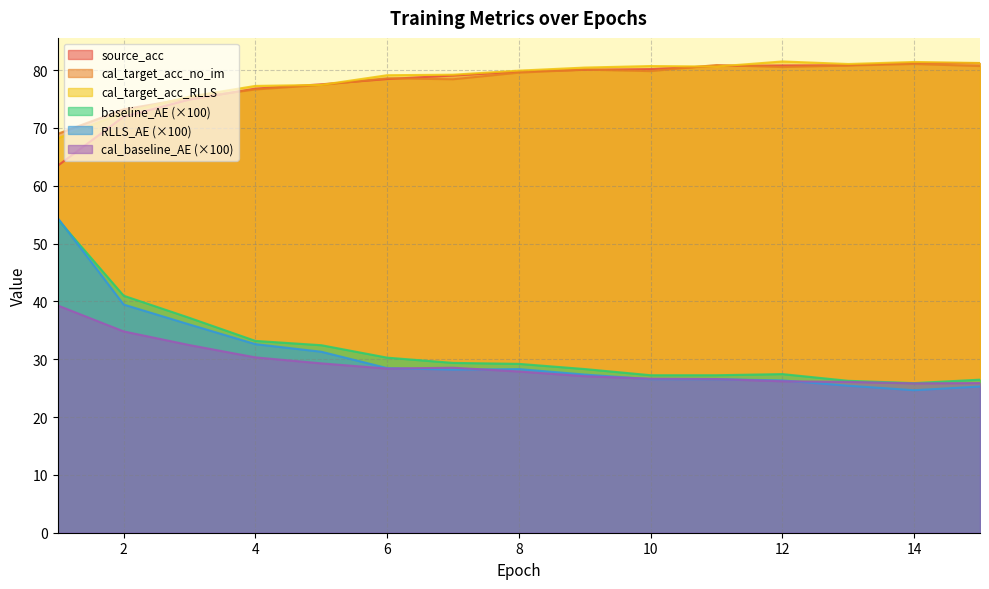

At which category does the chart reach its peak across all series?

12